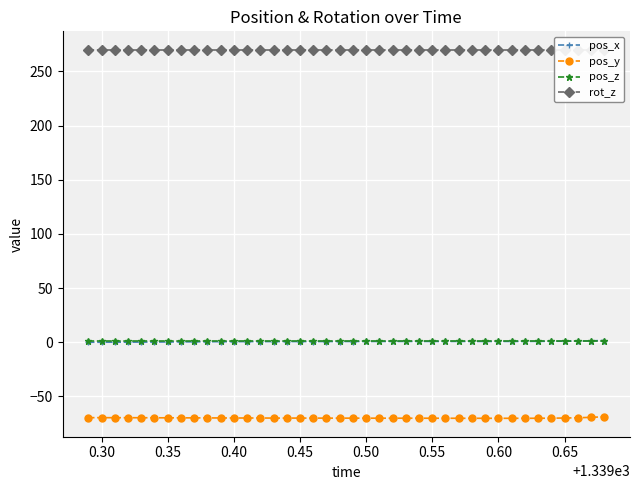

Reading left to right, what are all the values shown in this chart?

pos_x: 0.0	0.0	0.1	0.1	0.1	0.2	0.3	0.3	0.4	0.4	0.5	0.5	0.6	0.6	0.6	0.6	0.6	0.6	0.6	0.7	0.7	0.7	0.7	0.7	0.7	0.7	0.7	0.7	0.7	0.7	0.7	0.7	0.7	0.8	0.8	0.9	1.0	1.1	1.3	1.6
pos_y: -69.6	-69.6	-69.7	-69.7	-69.7	-69.7	-69.8	-69.8	-69.8	-69.9	-69.9	-69.9	-69.9	-69.9	-70.0	-70.0	-70.0	-70.0	-70.1	-70.1	-70.1	-70.1	-70.1	-70.1	-70.1	-70.1	-70.2	-70.2	-70.2	-70.2	-70.2	-70.2	-70.2	-70.2	-70.2	-70.1	-70.0	-69.7	-69.3	-68.8
pos_z: 1.4	1.4	1.4	1.4	1.4	1.4	1.4	1.4	1.4	1.4	1.4	1.4	1.4	1.4	1.4	1.4	1.4	1.4	1.4	1.4	1.4	1.4	1.4	1.4	1.4	1.4	1.4	1.4	1.4	1.4	1.4	1.4	1.4	1.4	1.4	1.4	1.4	1.4	1.4	1.4
rot_z: 270.0	270.0	270.0	270.0	270.0	270.0	270.0	270.0	270.0	270.0	270.0	270.0	270.0	270.0	270.0	270.0	270.0	270.0	270.0	270.0	270.0	270.0	270.0	270.0	270.0	270.0	270.0	270.0	270.0	270.0	270.0	270.0	270.0	270.0	270.0	270.0	270.0	270.0	270.0	270.0